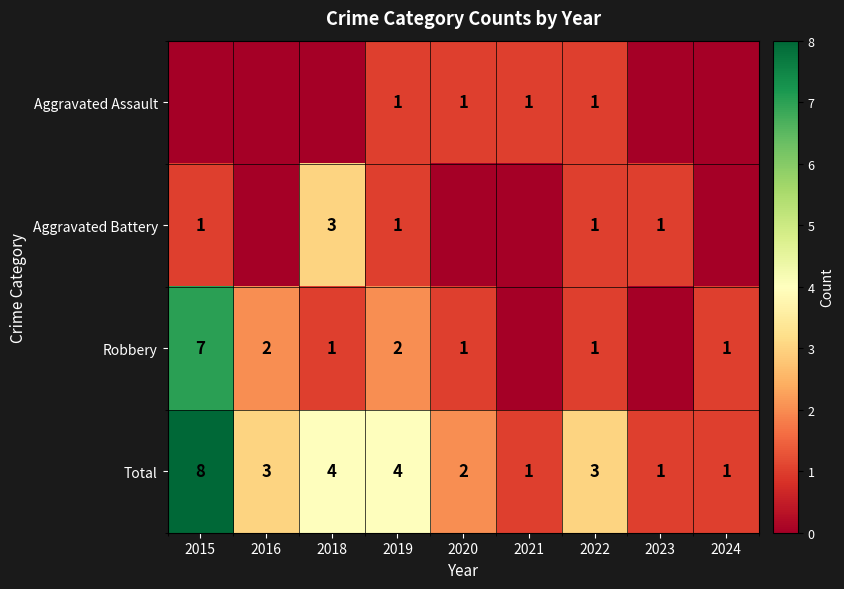

How many Total values are between 1 and 4?

8